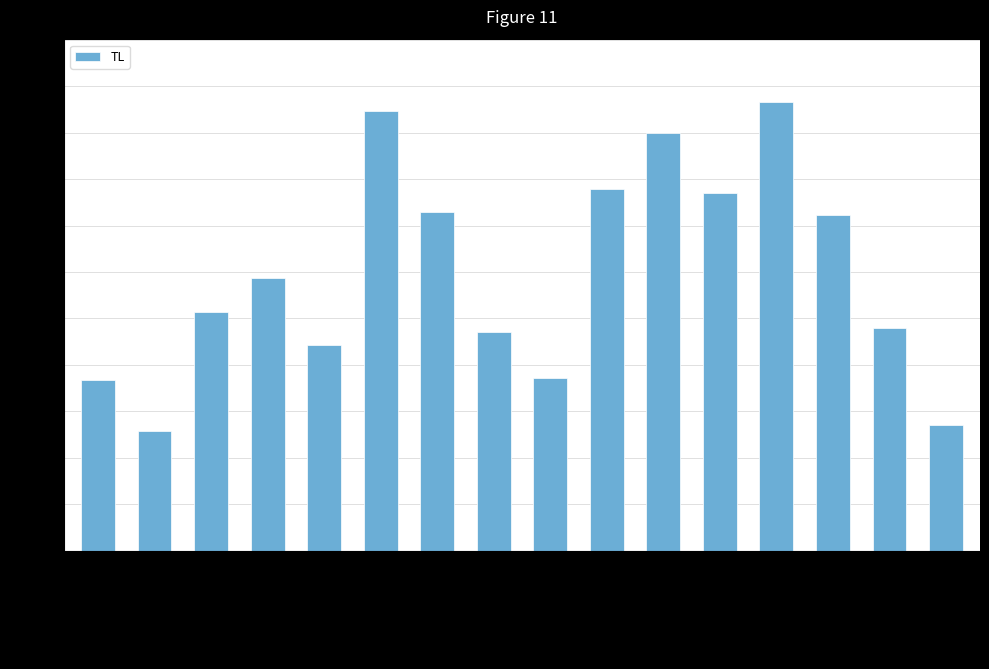

What is the average value?

12.0